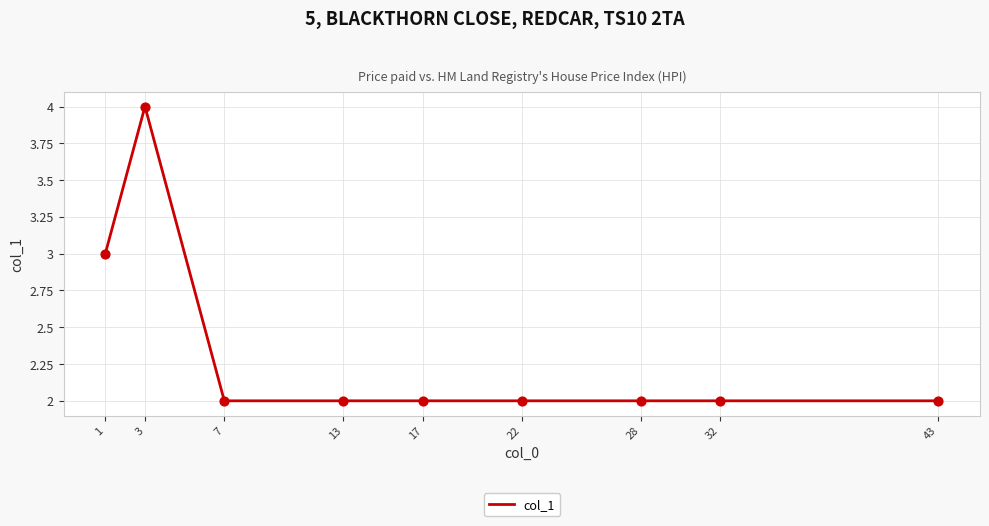

Approximately how many times larger is the value at 7 compared to 43?

1.0